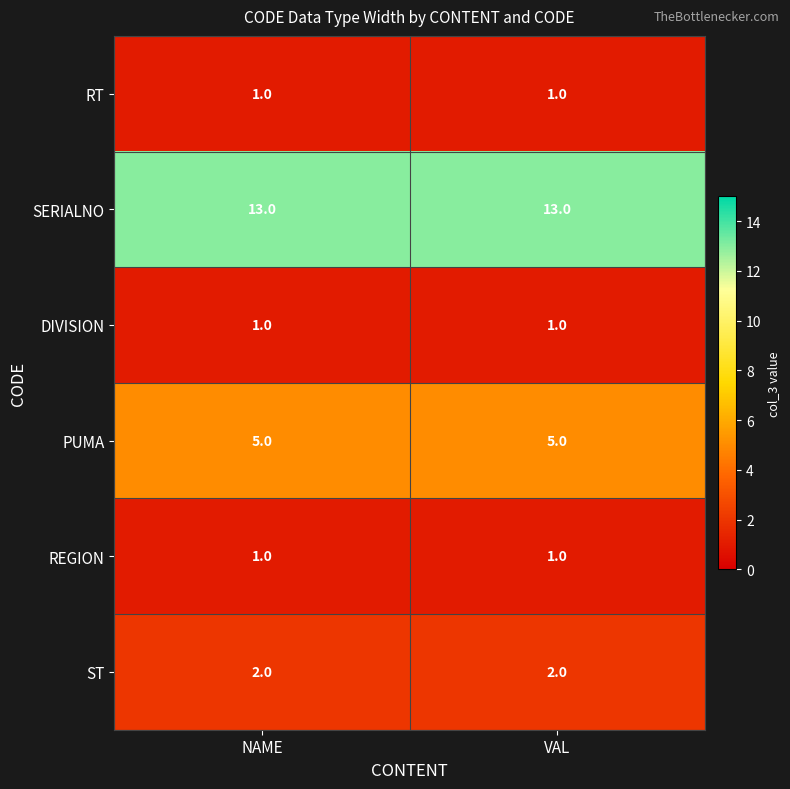

What is the sum of the PUMA values at NAME and VAL?

10